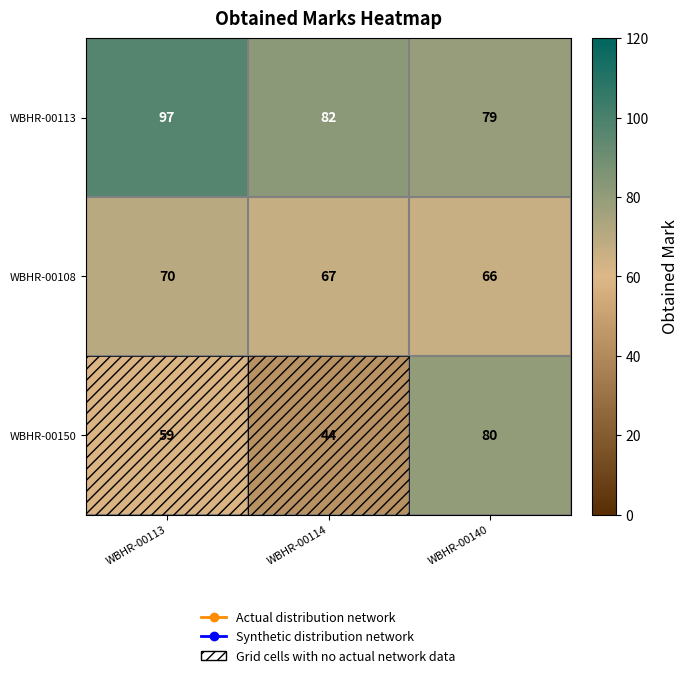

List the series in order of their peak value, lowest first.

WBHR-00108, WBHR-00150, WBHR-00113